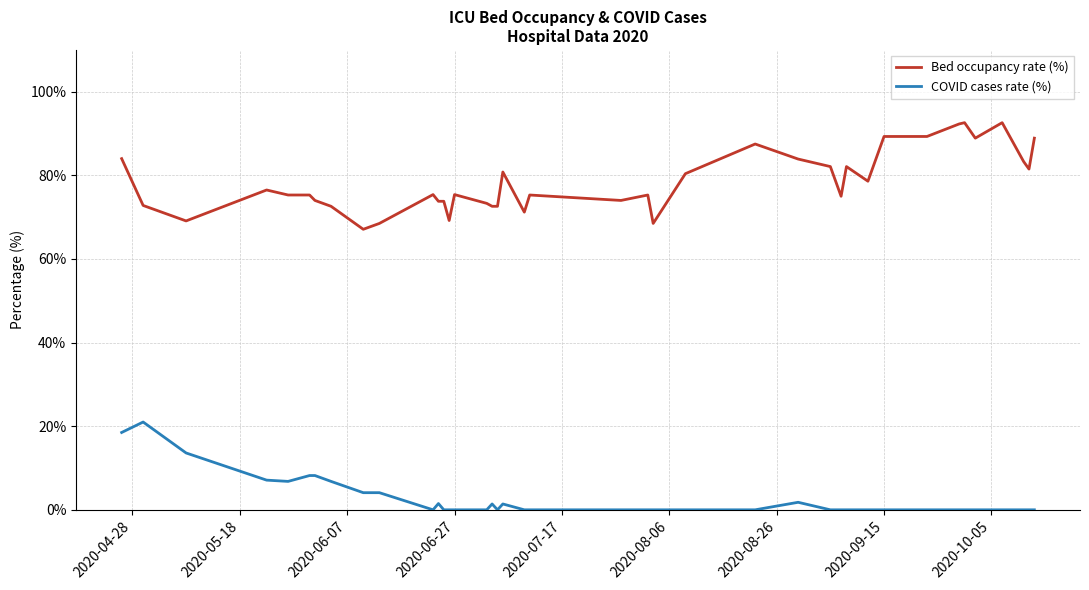

Which series has the largest total across all categories?

Bed occupancy rate (%)